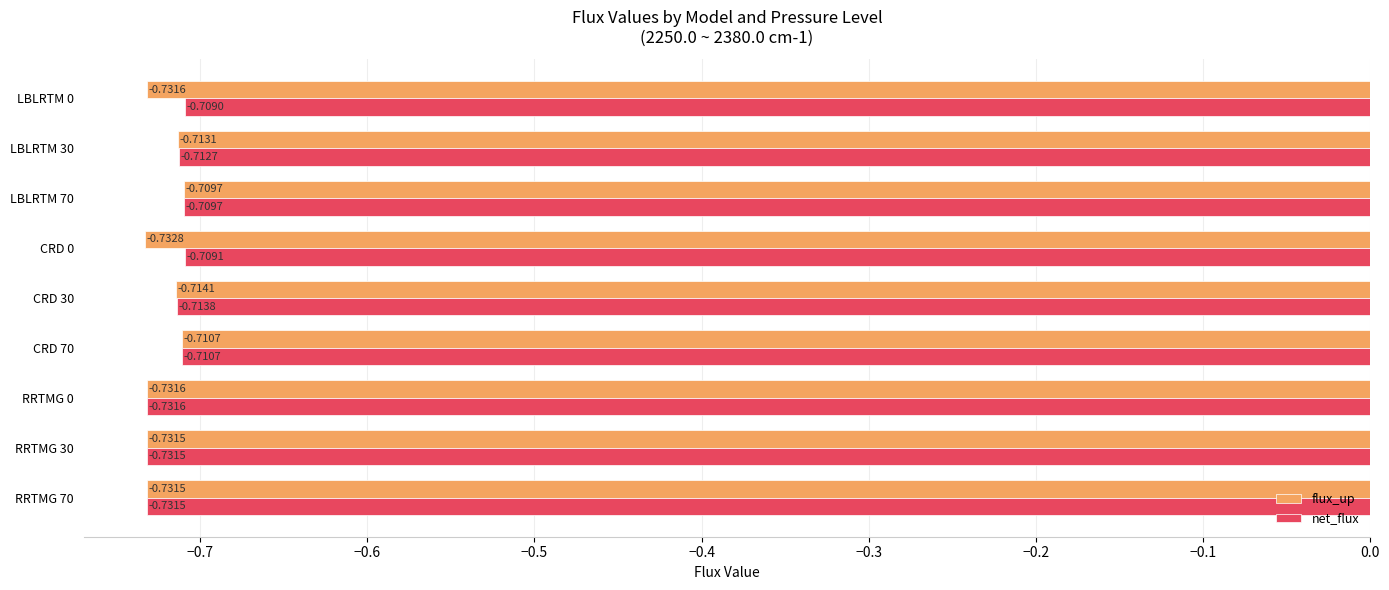

What are all the series names shown in the legend?

flux_up, net_flux